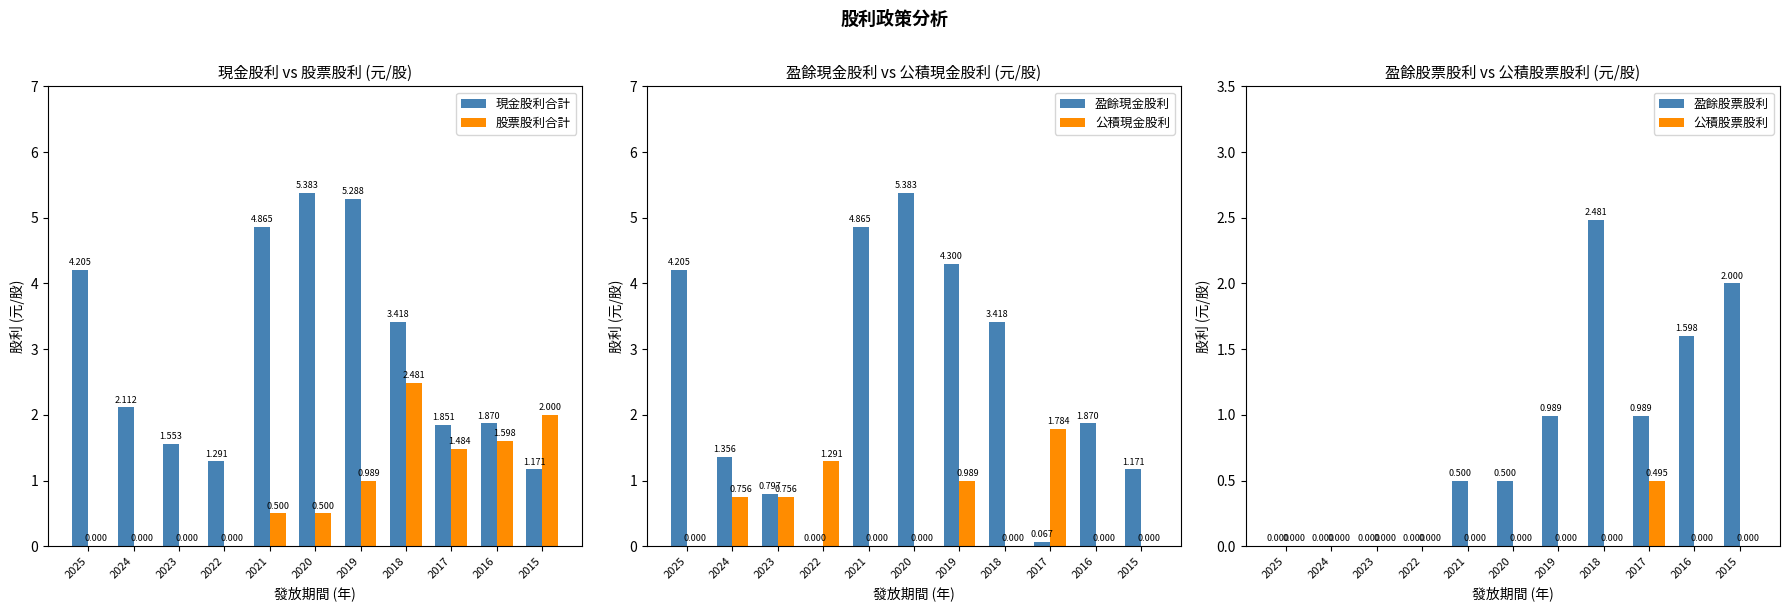

Is the value of 公積現金股利 at 2022 greater than the value of 股票股利合計 at 2021?

Yes